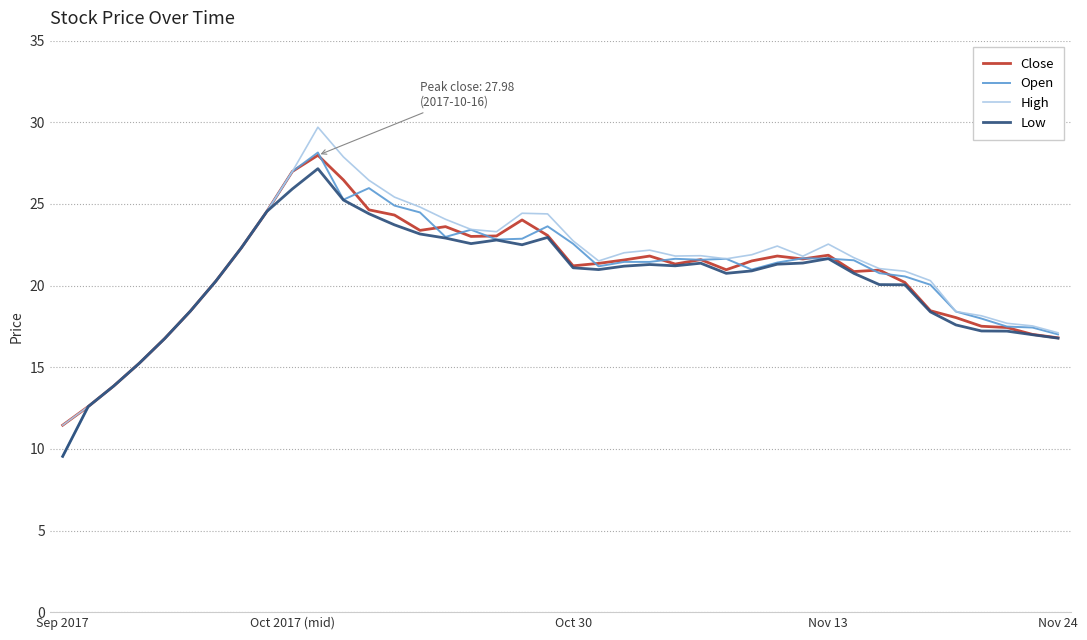

What is the maximum value shown in the chart?

29.7